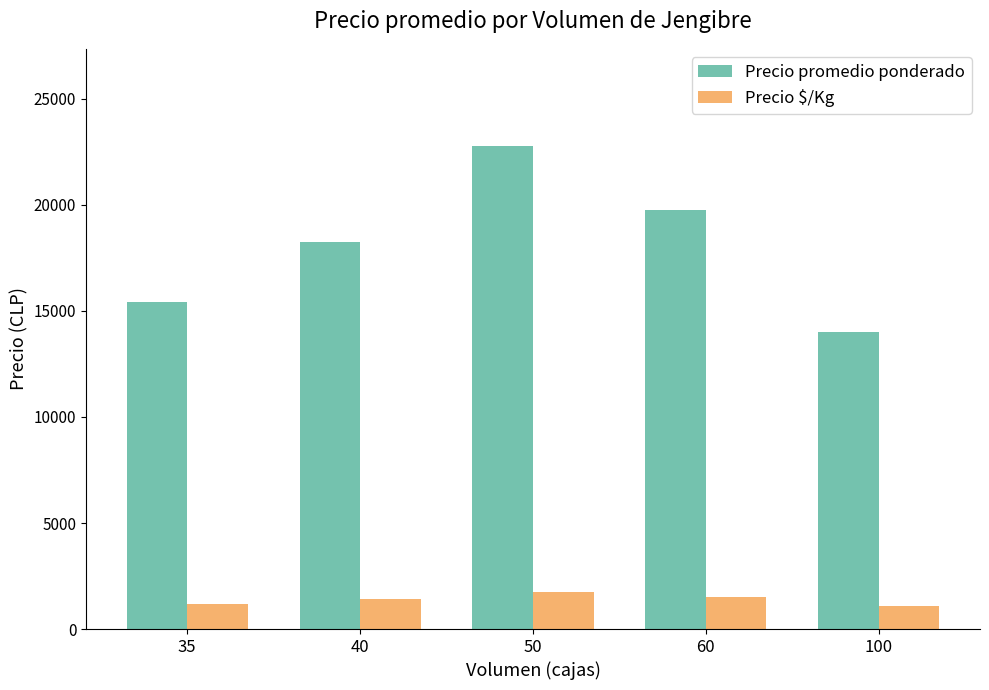

List the labels in order of Precio promedio ponderado value, largest first.

50, 60, 40, 35, 100